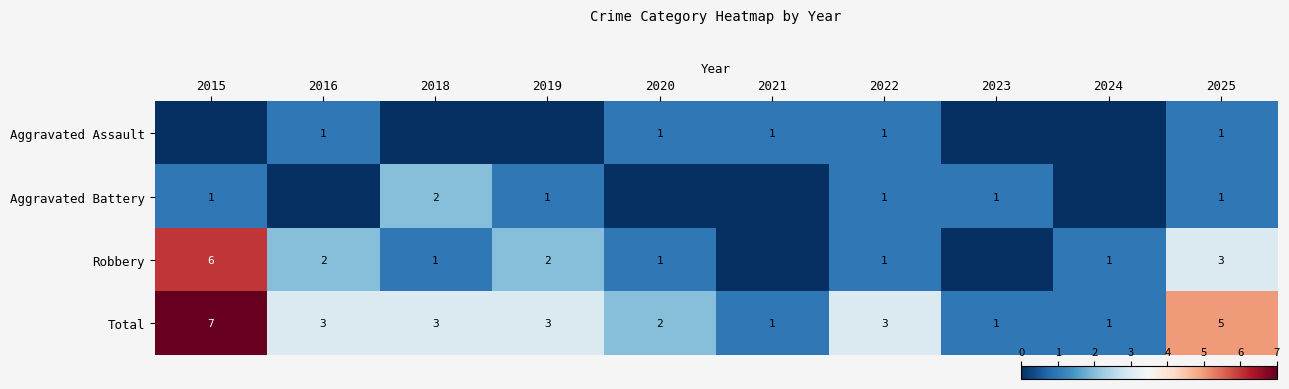

The value of Total at 2022 is 5. True or false?

False